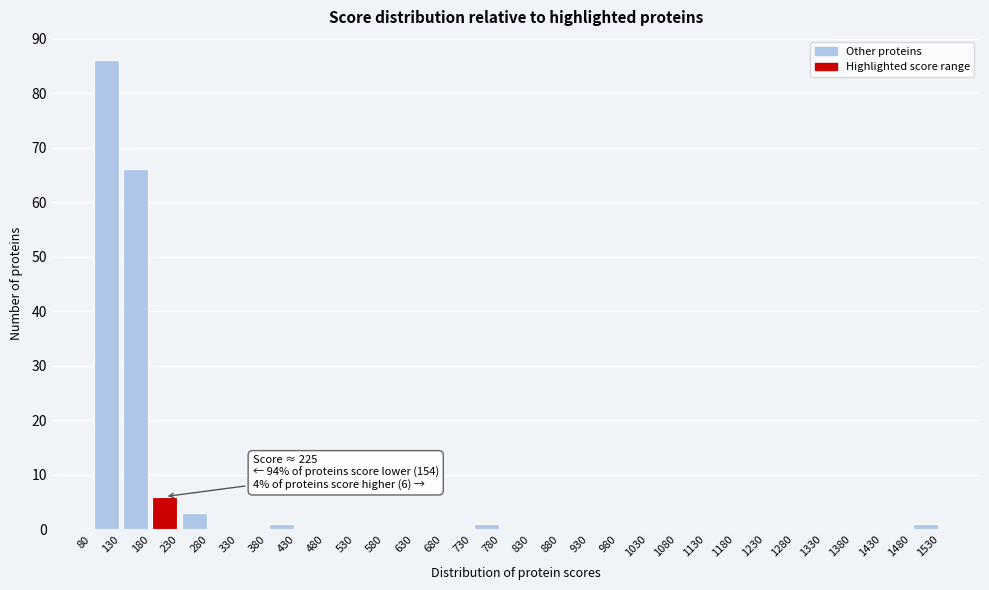

Which range on the x-axis has the tallest bar?

80 to 130